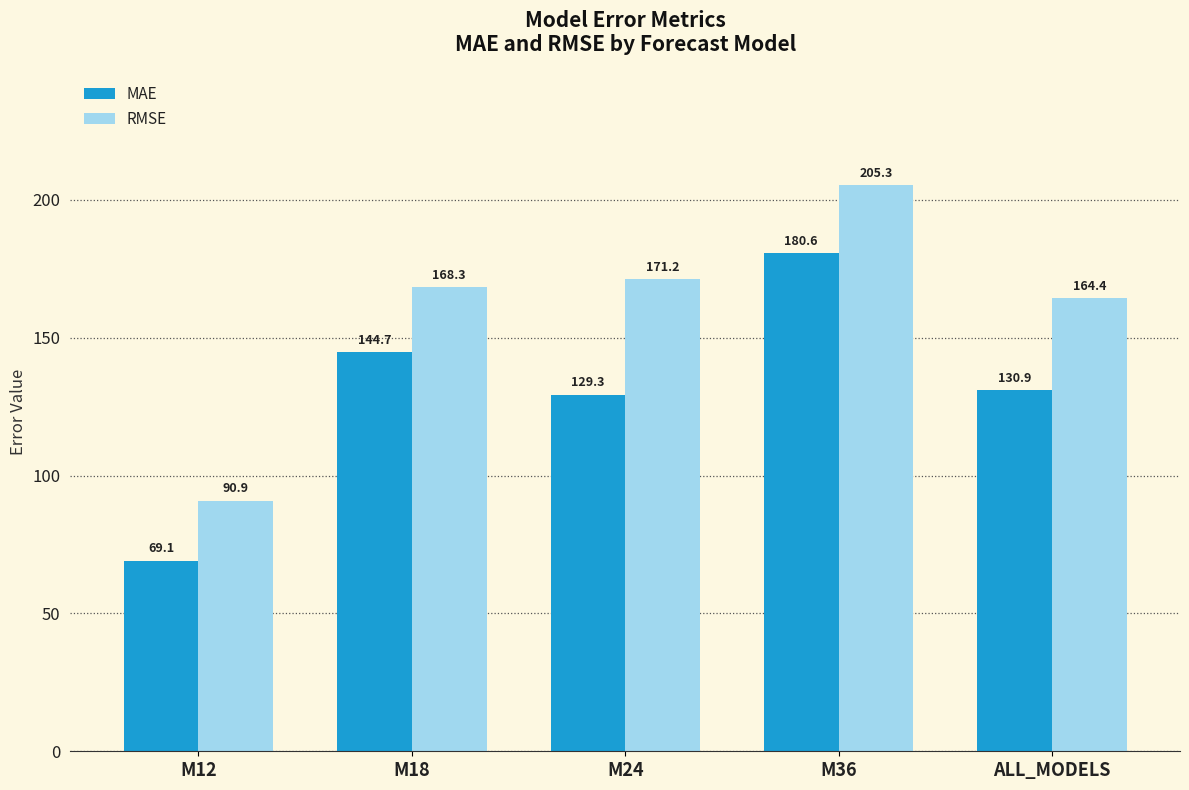

Is the value of MAE at M12 greater than the value of RMSE at M24?

No